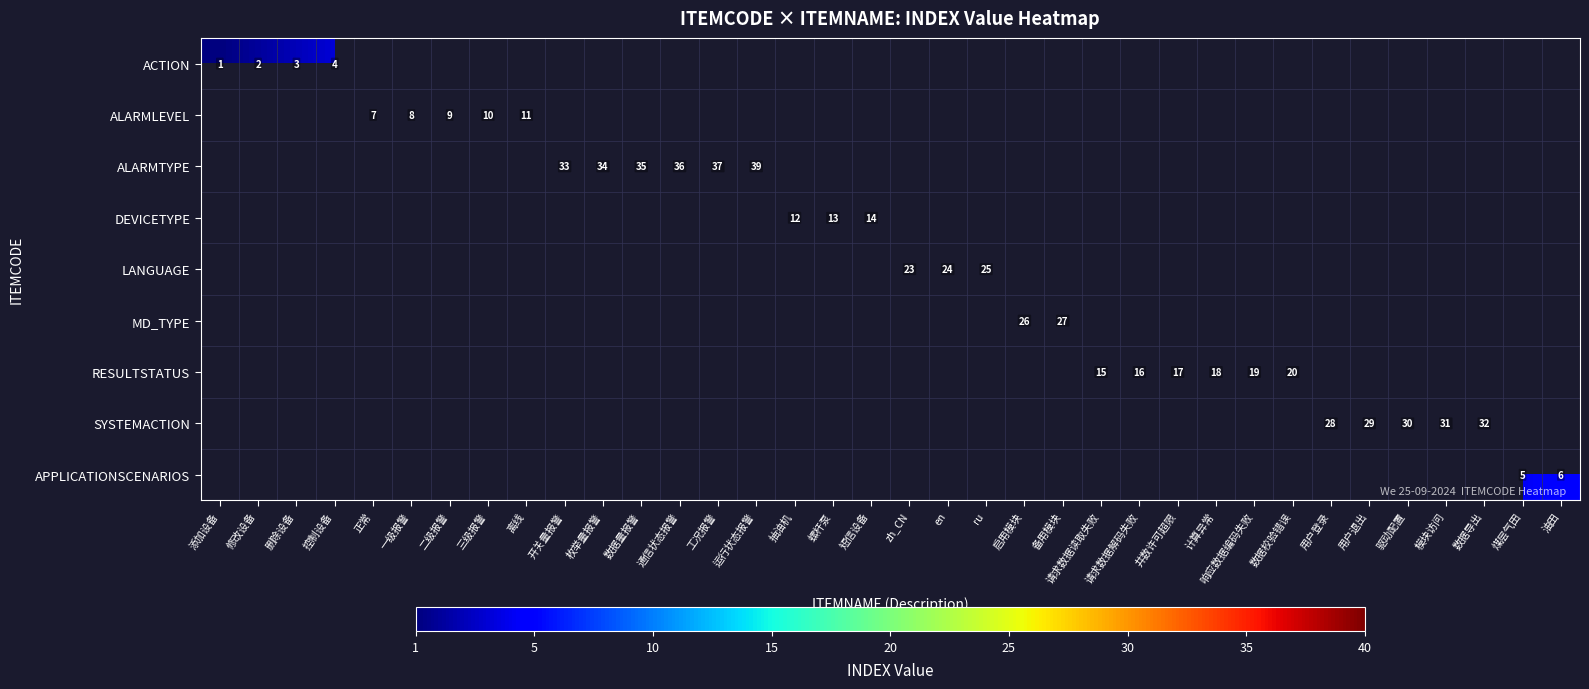

The RESULTSTATUS series shows 13 at 数据校验错误. True or false?

False